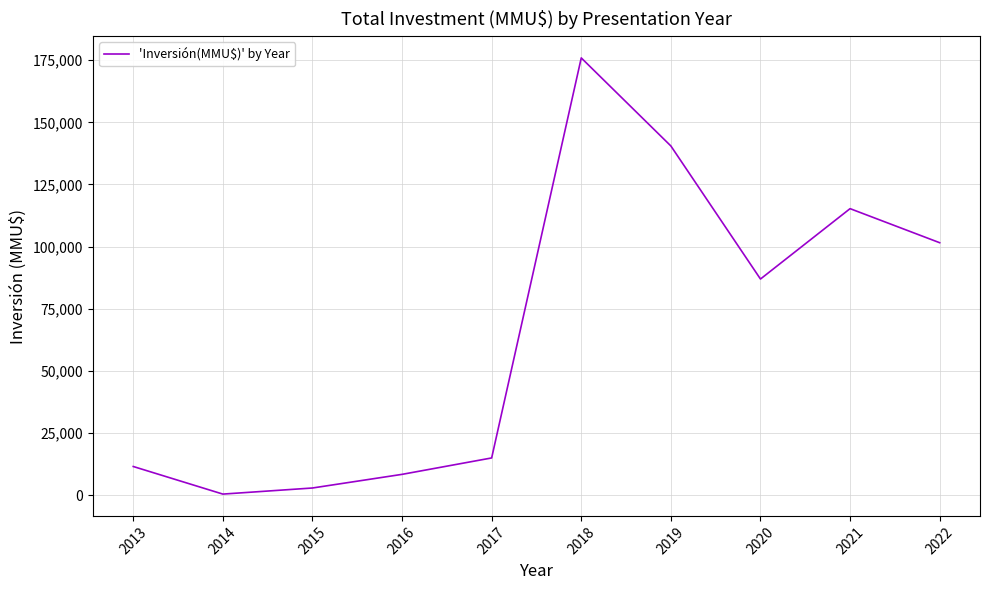

What is the smallest value displayed?

550